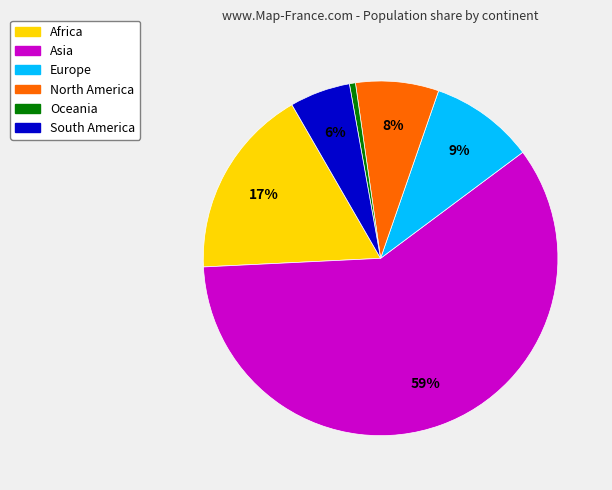

To the nearest percent, what is the combined percentage of North America and Europe?

17%